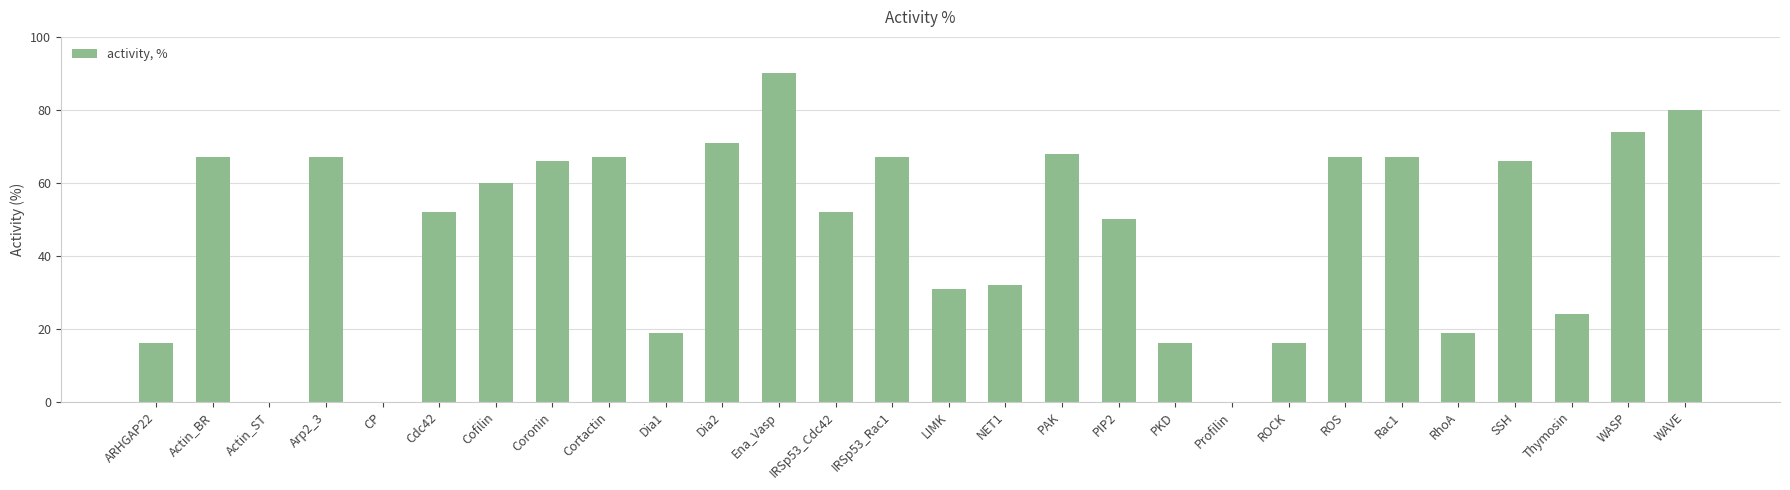

What is the change in value from CP to Dia1?

+19